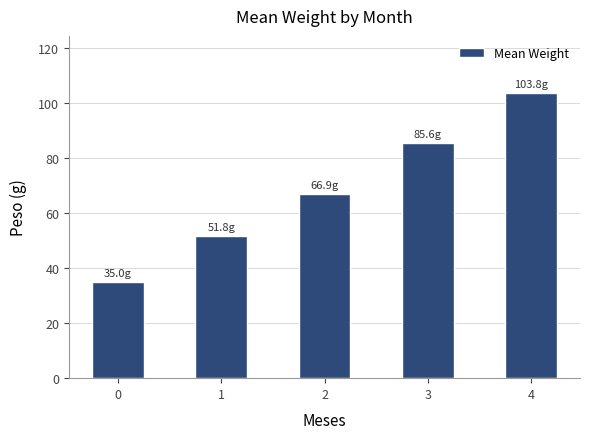

Does the chart contain stacked bars?

No